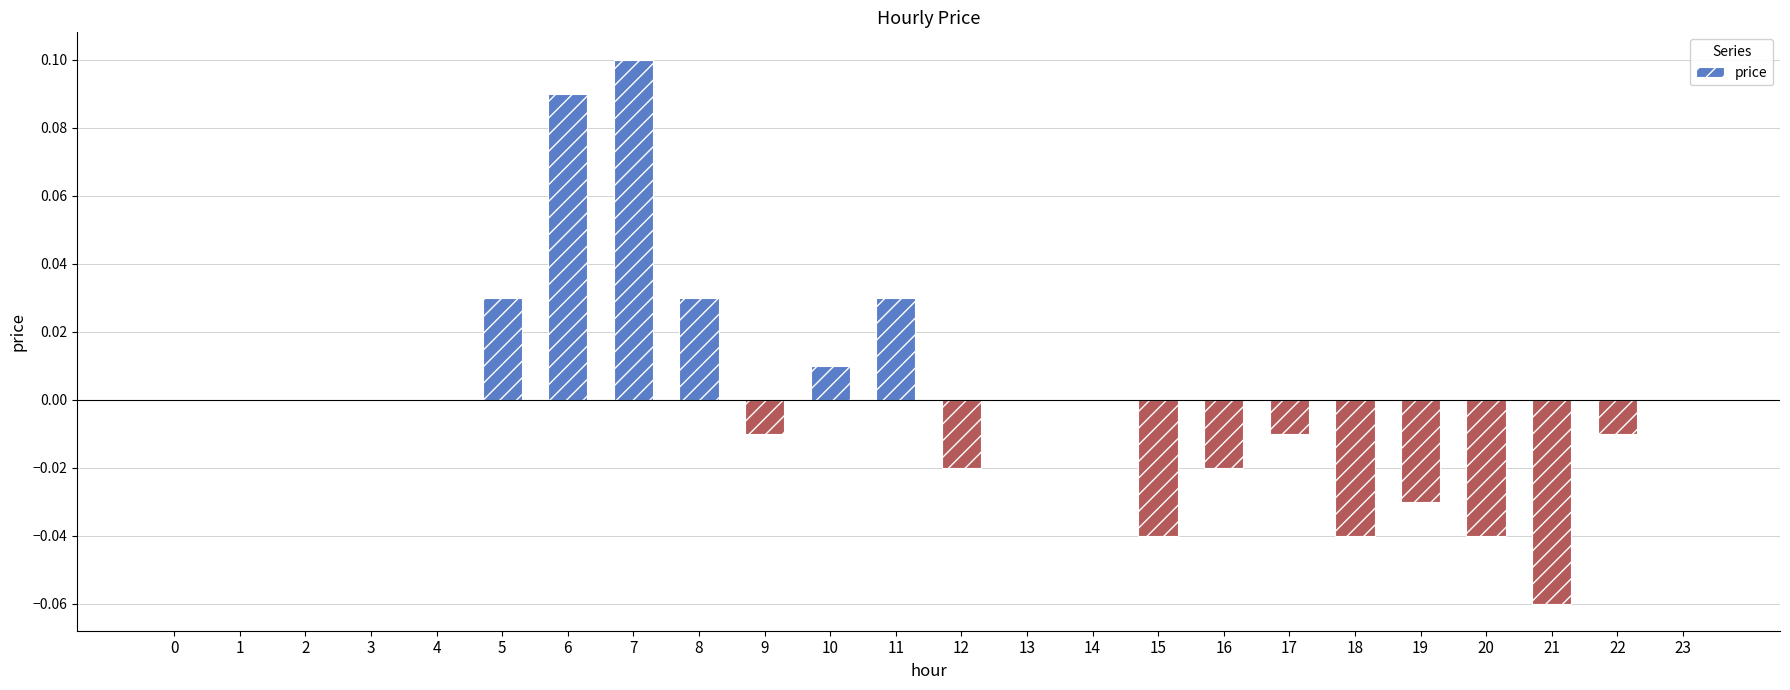

Is it true that the value at 0 is 0.1?

False